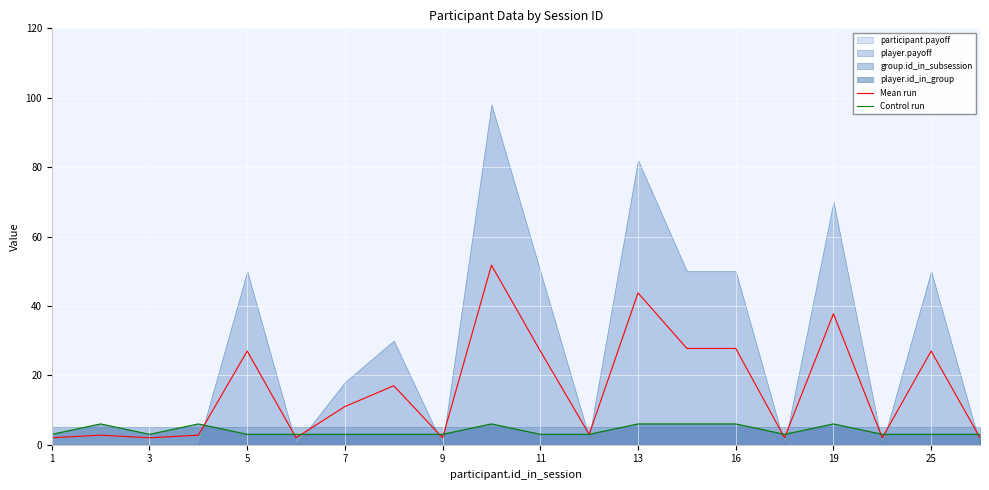

How many data points in Mean run are above 11?

9